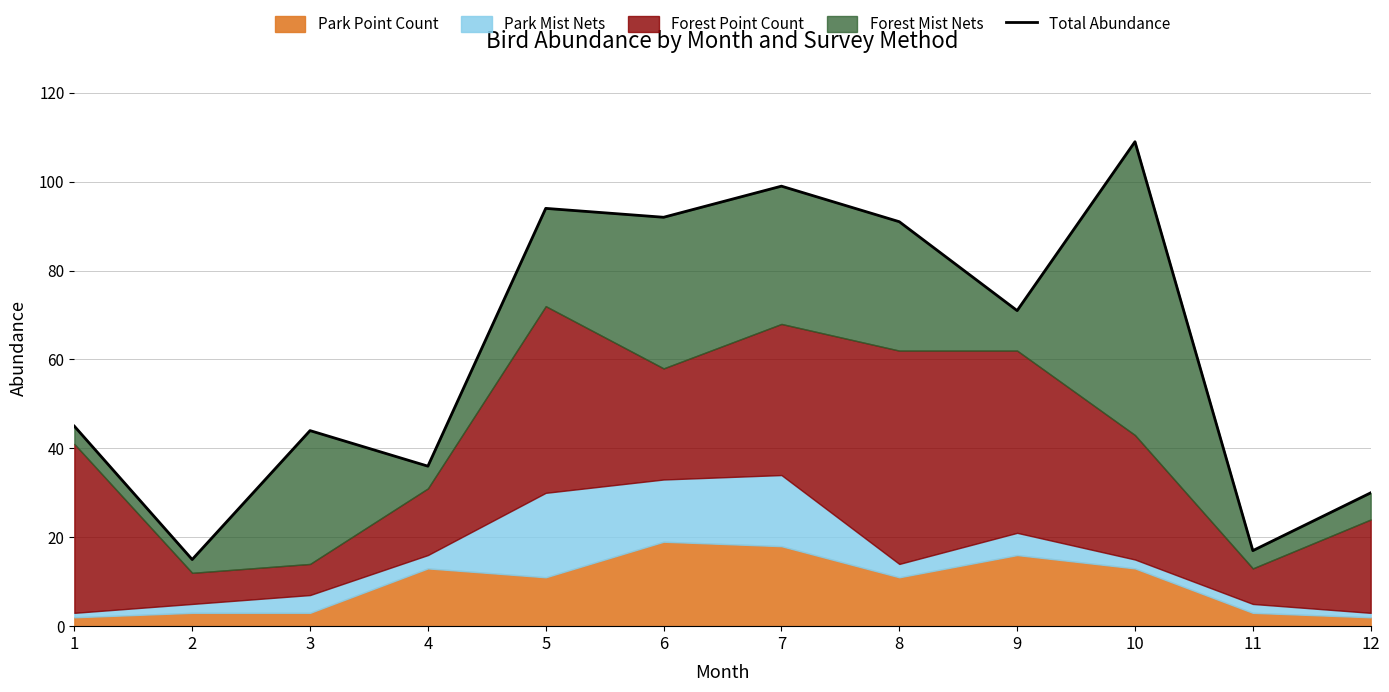

Does the chart have visible grid lines?

Yes